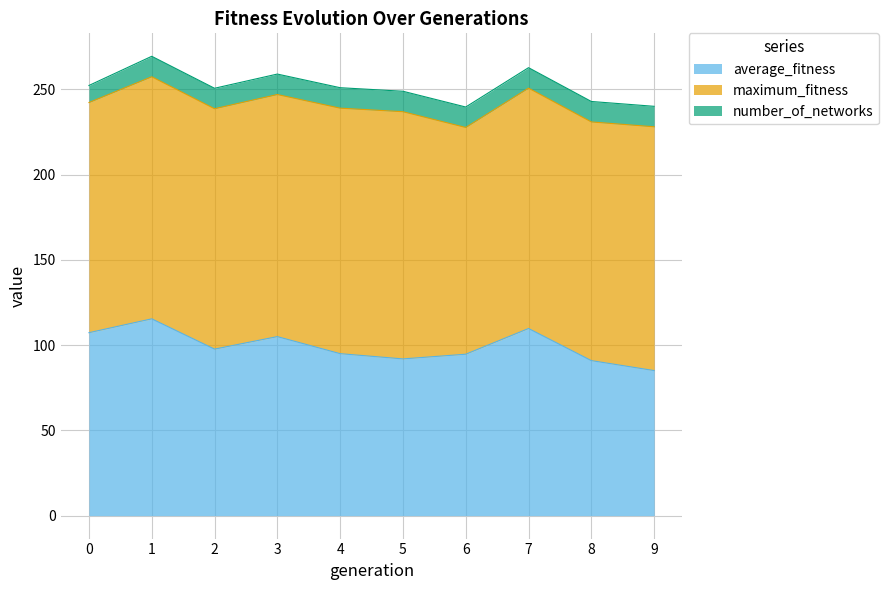

Count the number of data series in this chart.

3